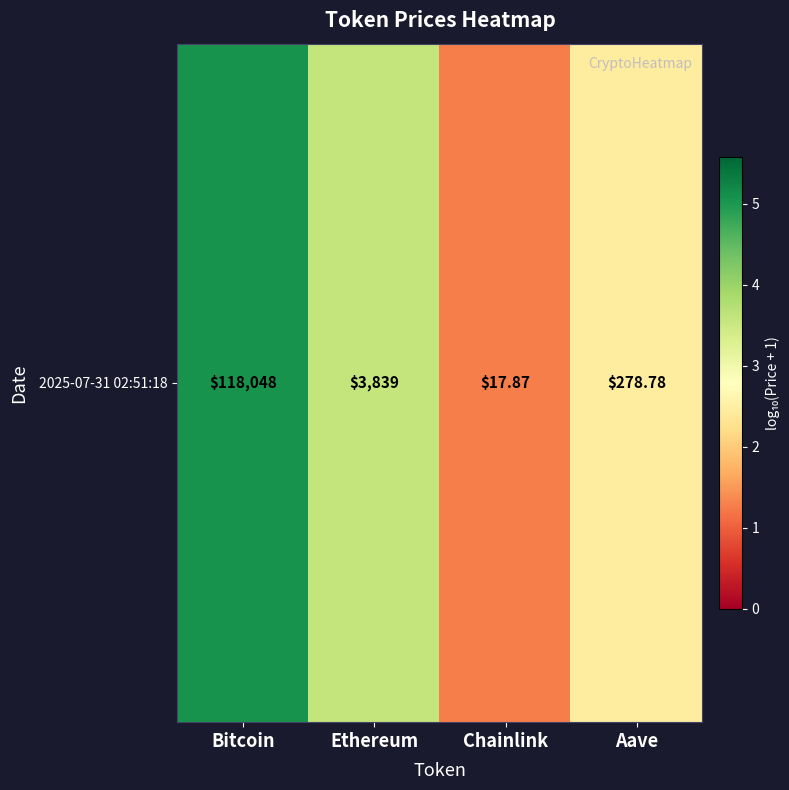

At which label does the data first exceed 3?

Bitcoin